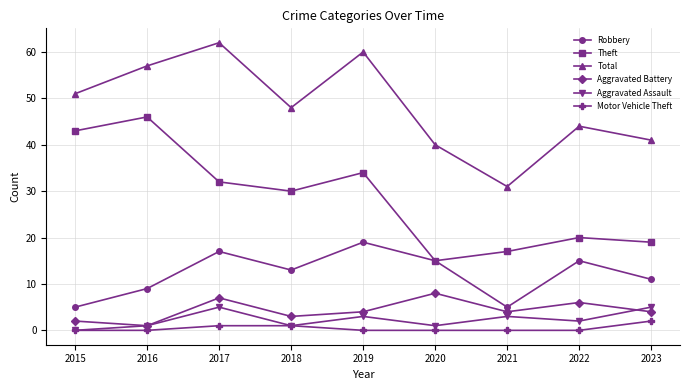

True or false: Total and Motor Vehicle Theft intersect in this chart.

False